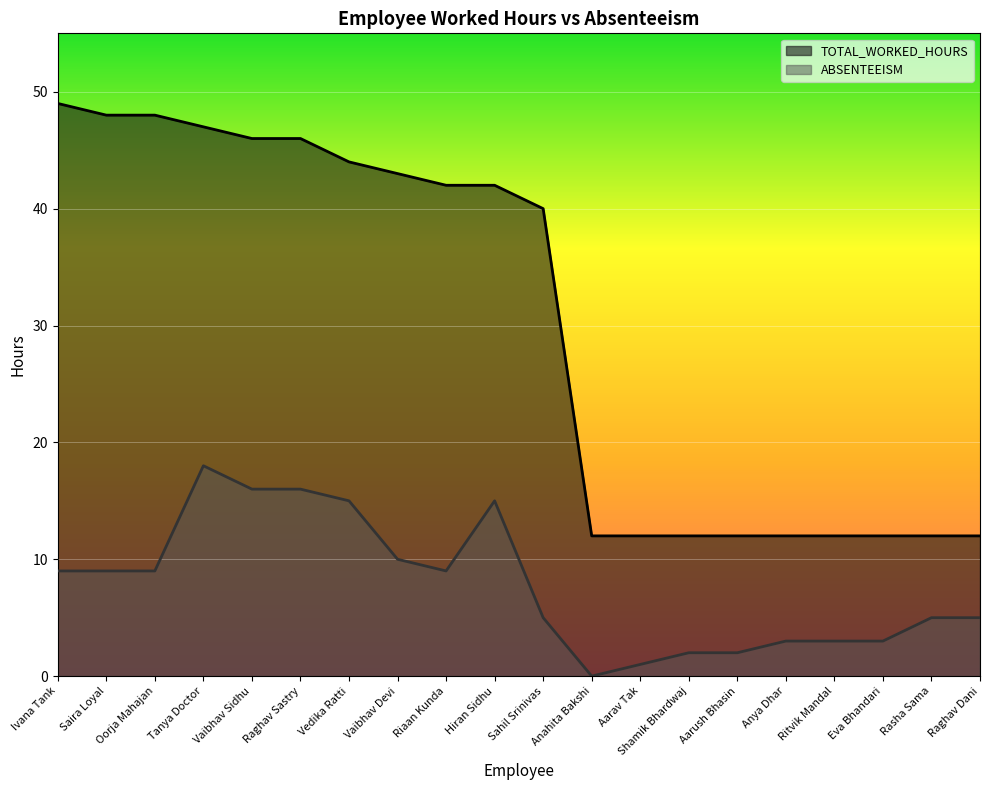

What is the sum of the TOTAL_WORKED_HOURS values at Aarav Tak and Vaibhav Sidhu?

58